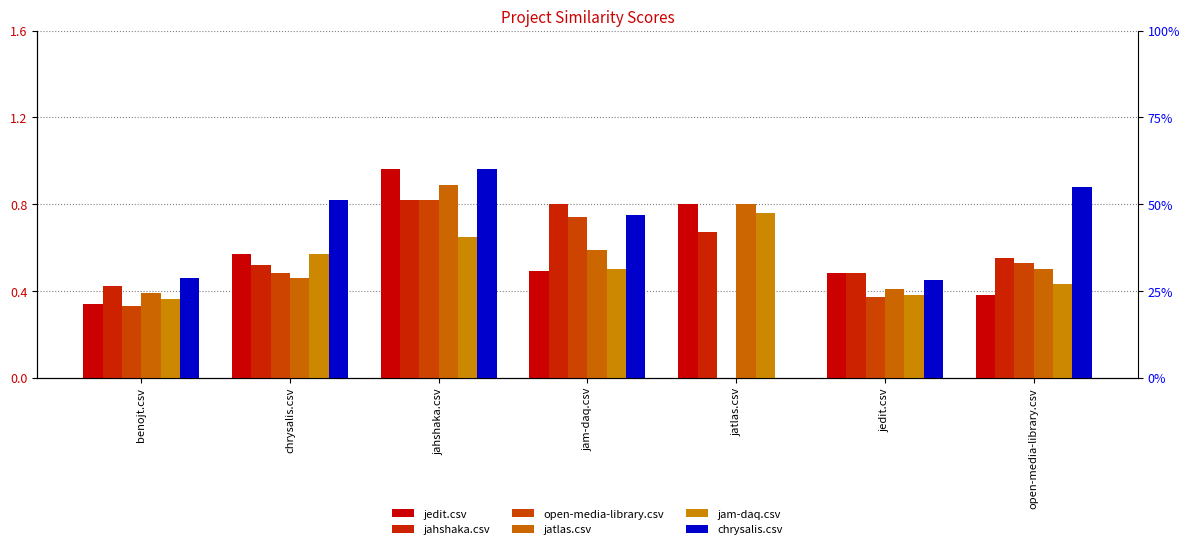

What is the value of the jahshaka.csv bar at the 2nd from the left?

0.5